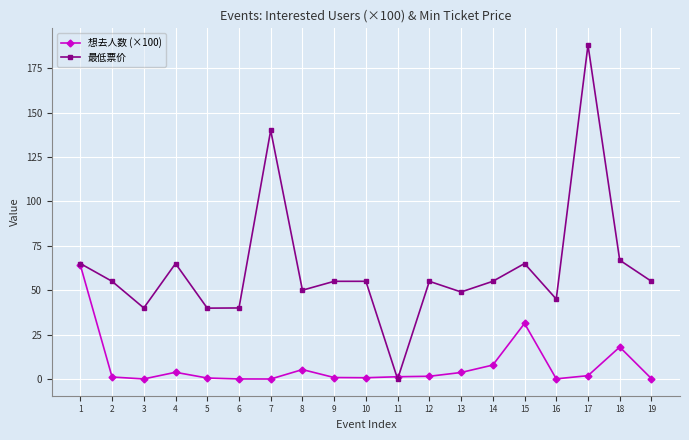

Which series has the largest range (max minus min)?

最低票价